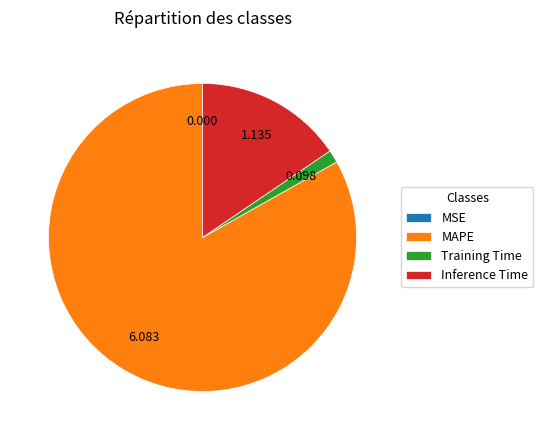

Which slice is the largest?

MAPE